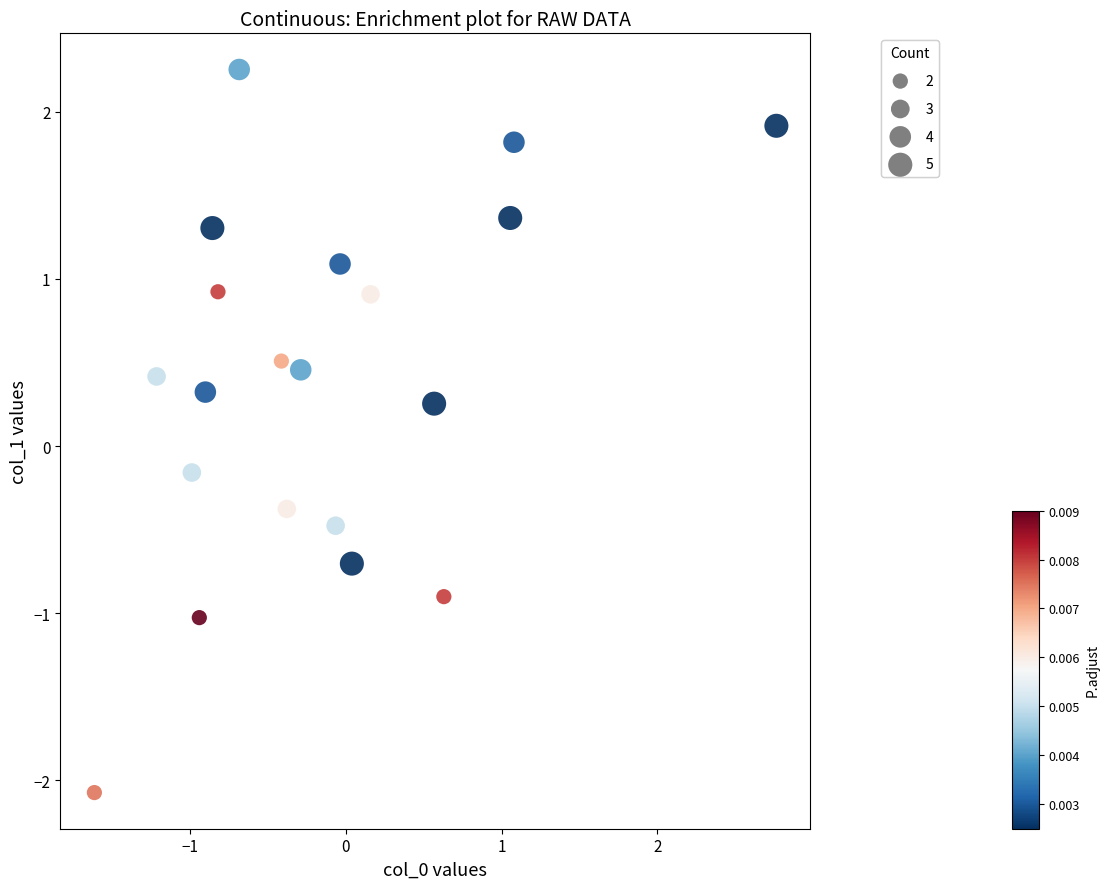

What is the range of X values (max minus min)?

4.4